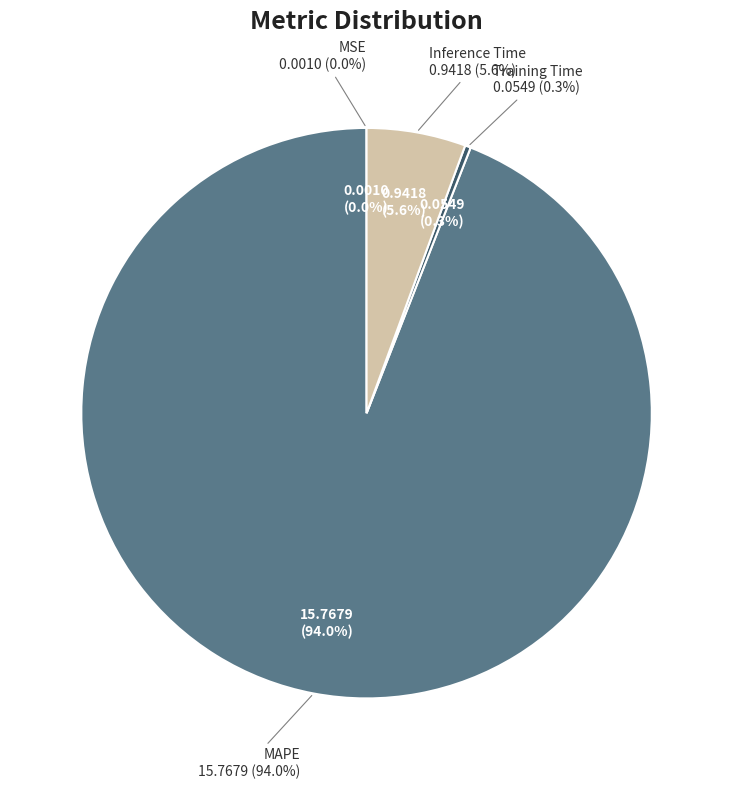

Is it true that MSE is 0% of the pie?

True